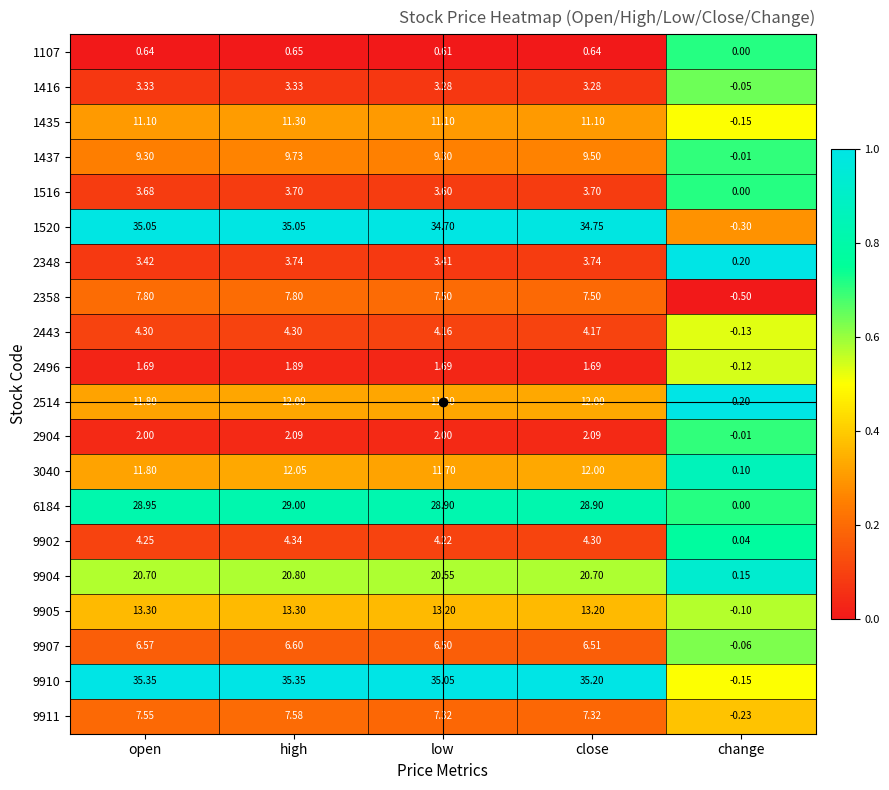

How many data points does each series have?

5